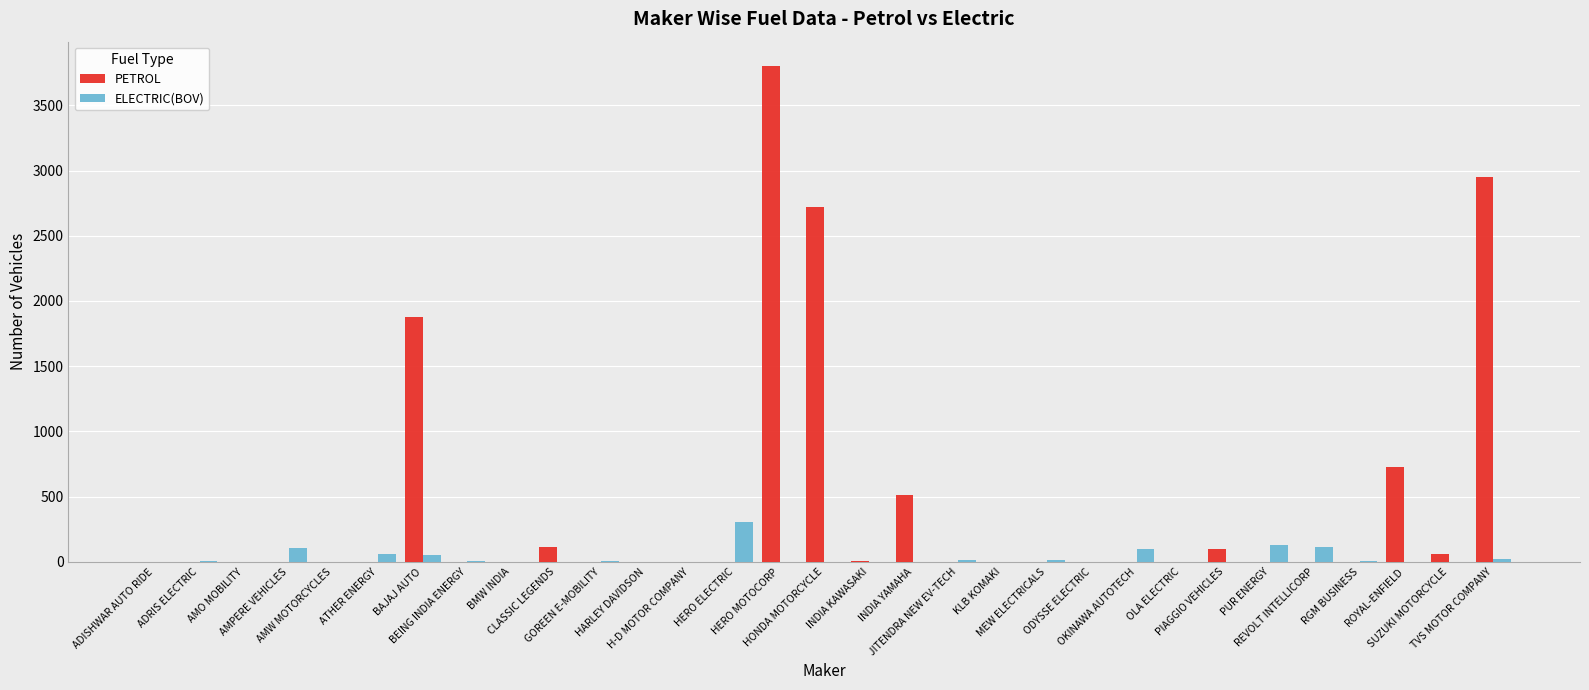

How many groups of bars are there?

31